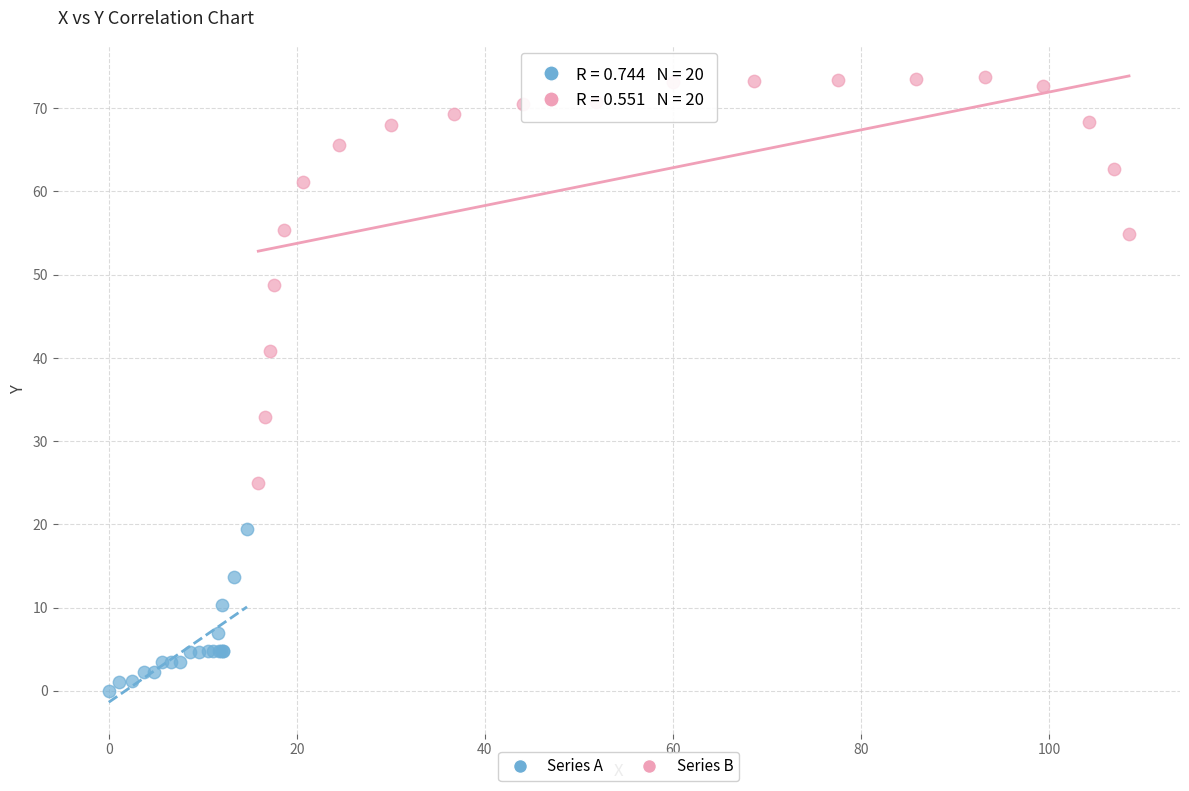

Which series has the largest Y range (max minus min)?

Series B